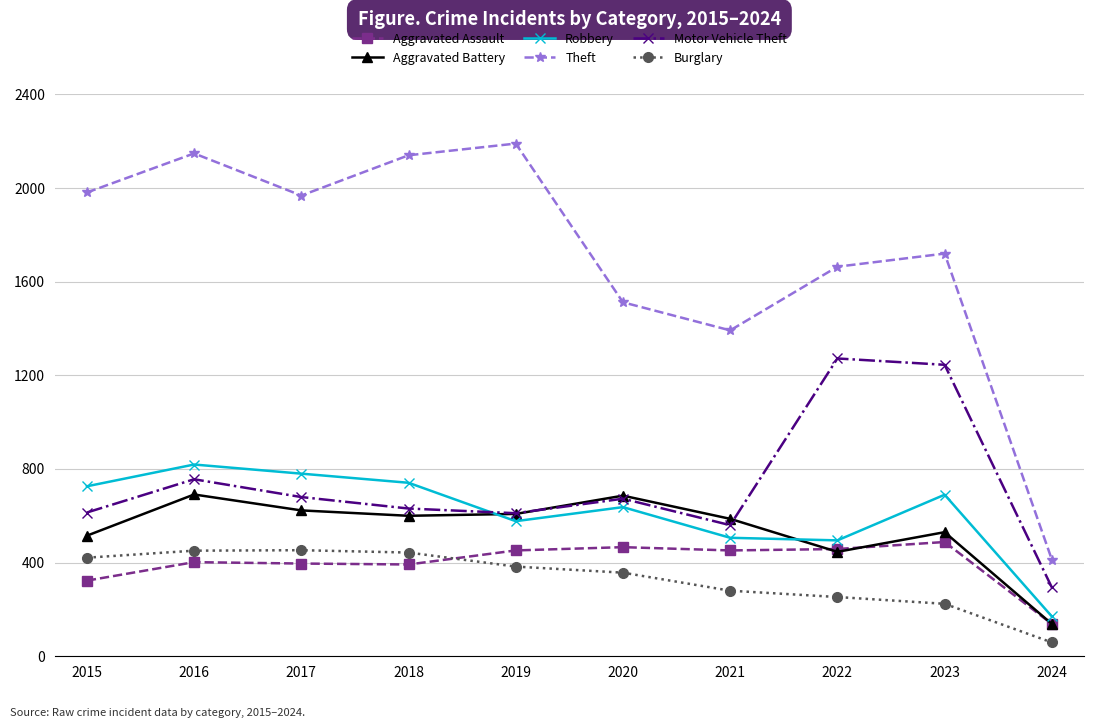

Where is the first local maximum for Aggravated Battery?

2016